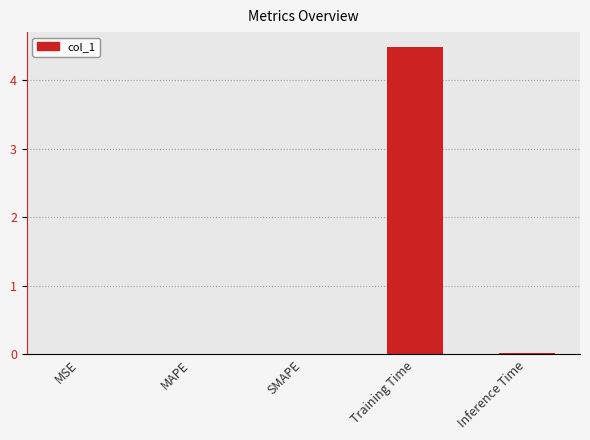

True or false: the data shows 0.0 at MSE.

True